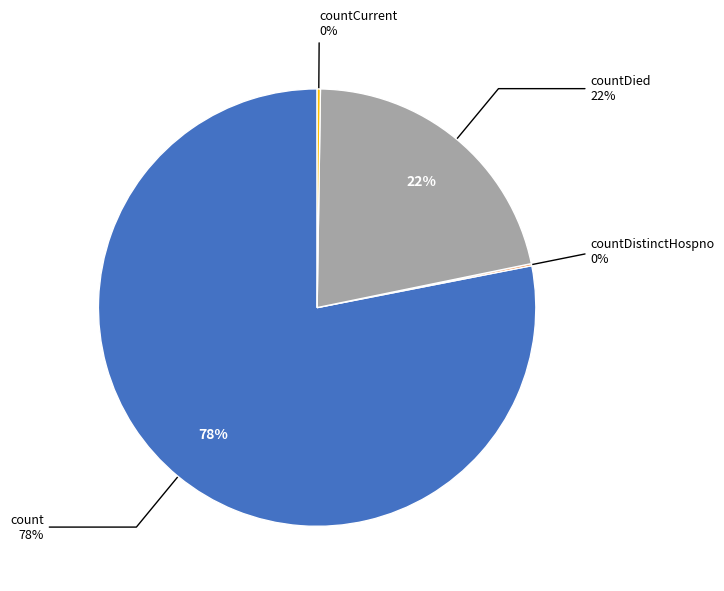

What is the change in value from countDied to countCurrent?

-5297